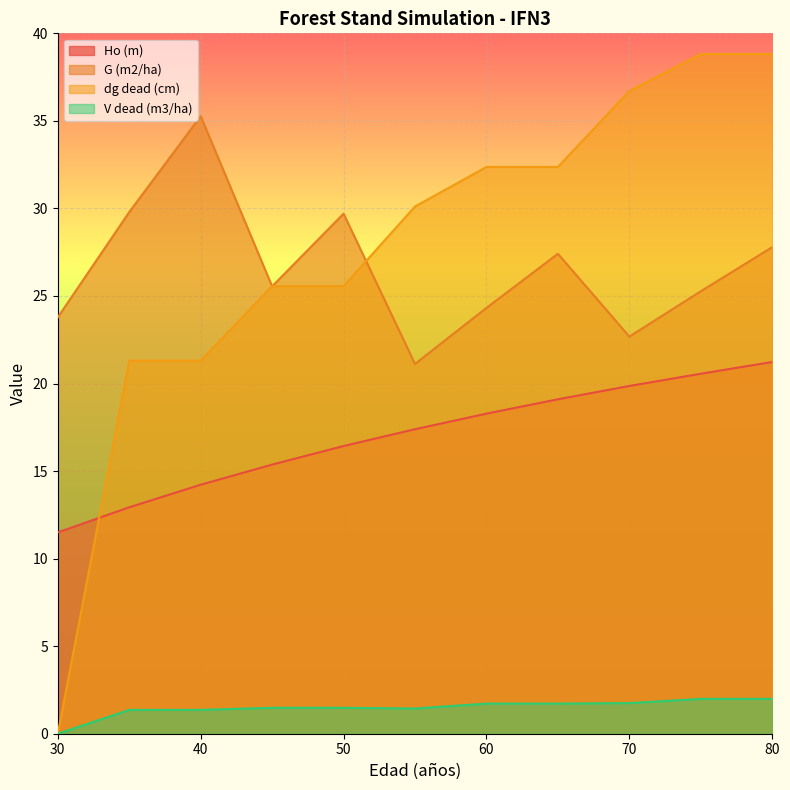

Rank the categories by Ho (m) value from lowest to highest.

30, 35, 40, 45, 50, 55, 60, 65, 70, 75, 80